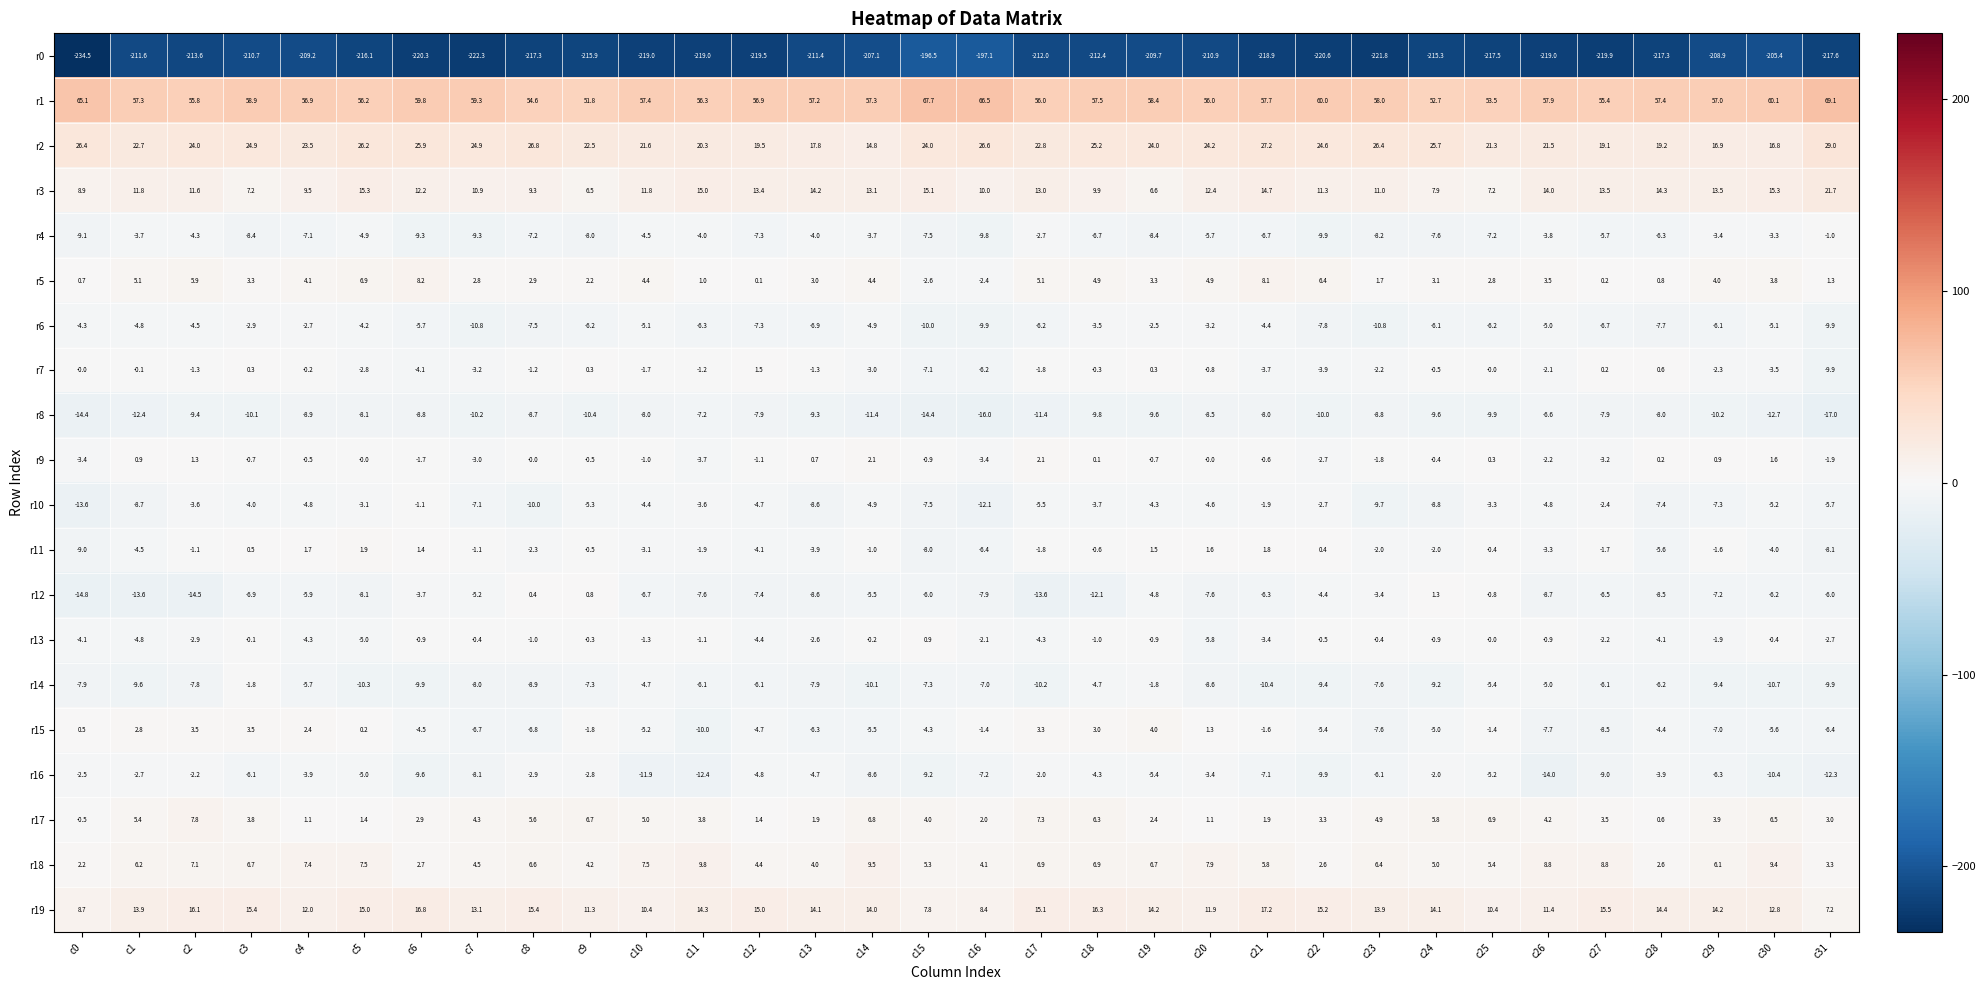

Is the value of r9 at c12 greater than the value of r10 at c25?

Yes